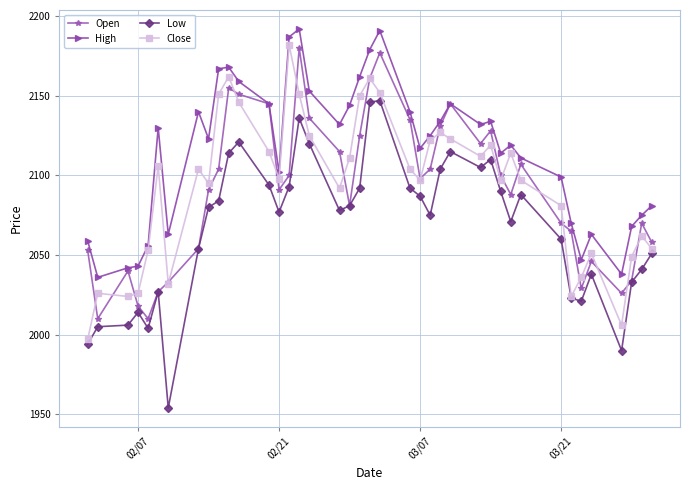

True or false: High and Close cross at least once.

False